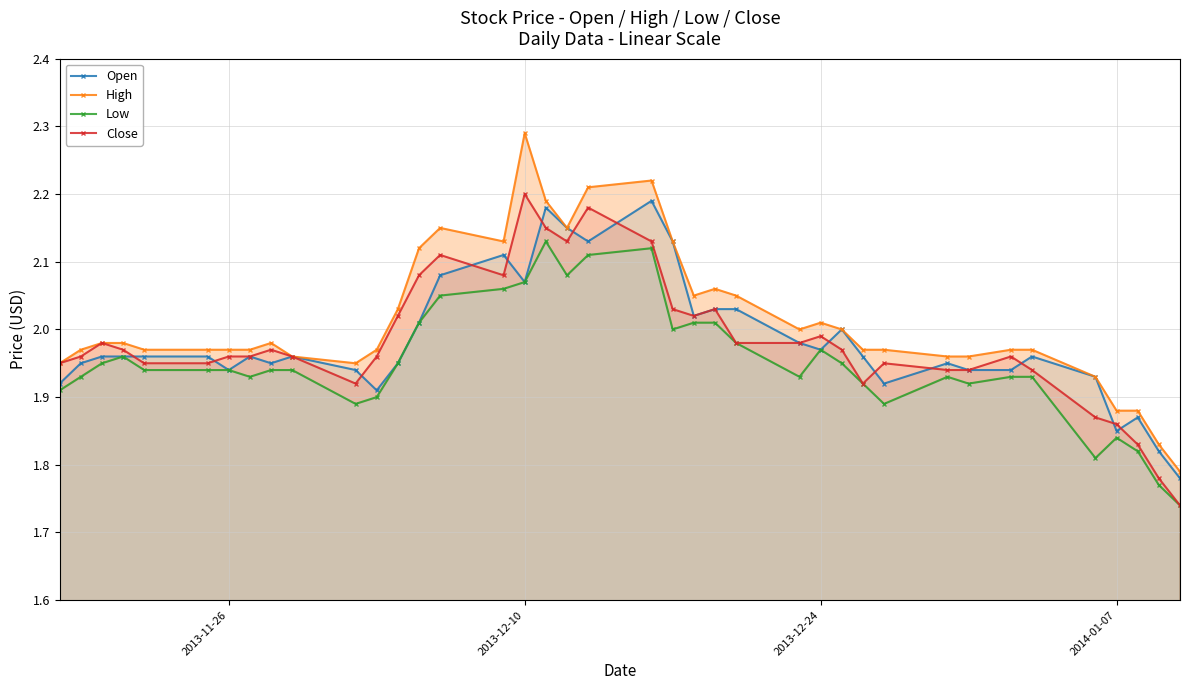

What is the difference between the second highest and second lowest values in the Open series?

0.4